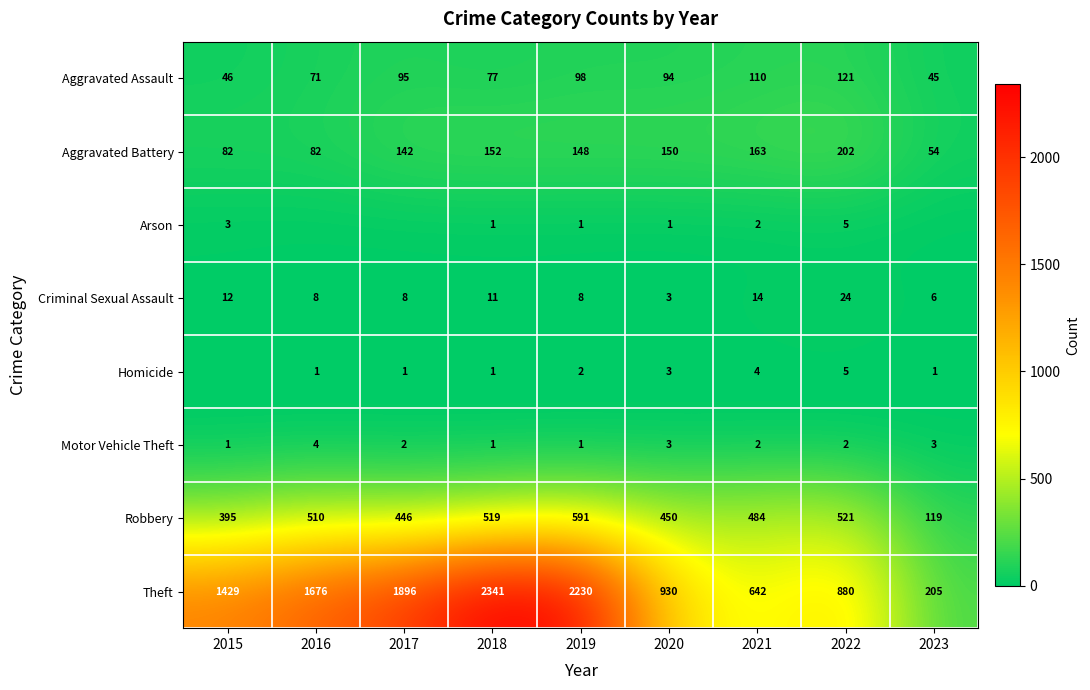

What is the minimum value for Criminal Sexual Assault?

3